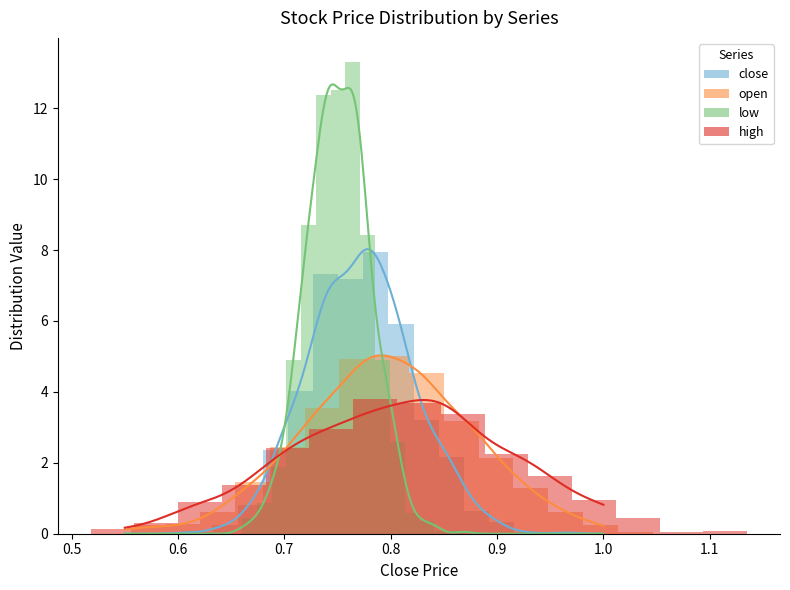

Is the value of high at 1.1 greater than the value of low at 13?

Yes